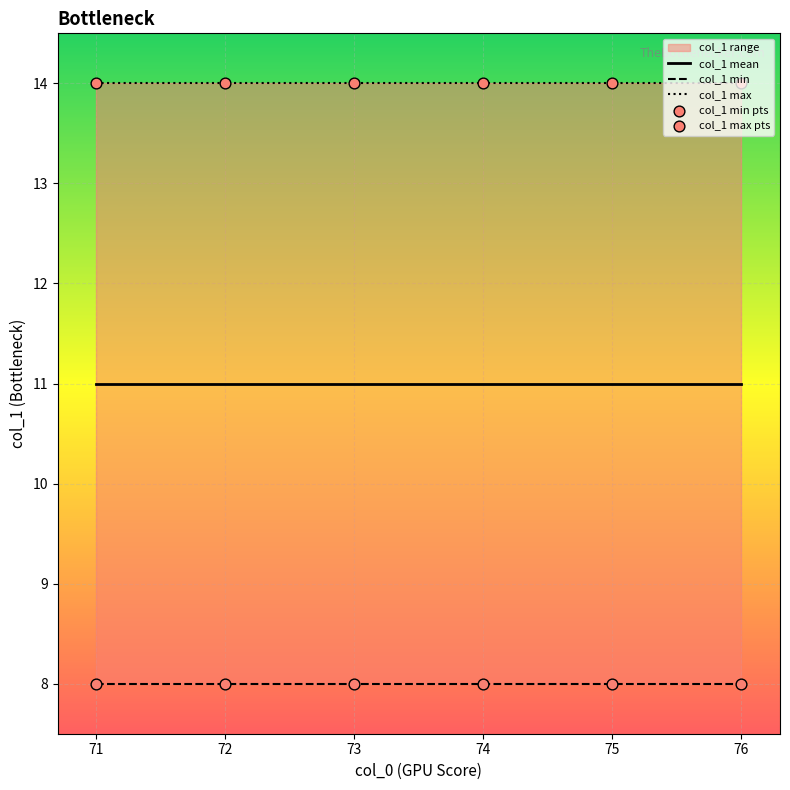

Which series has the largest total across all categories?

col_1 max